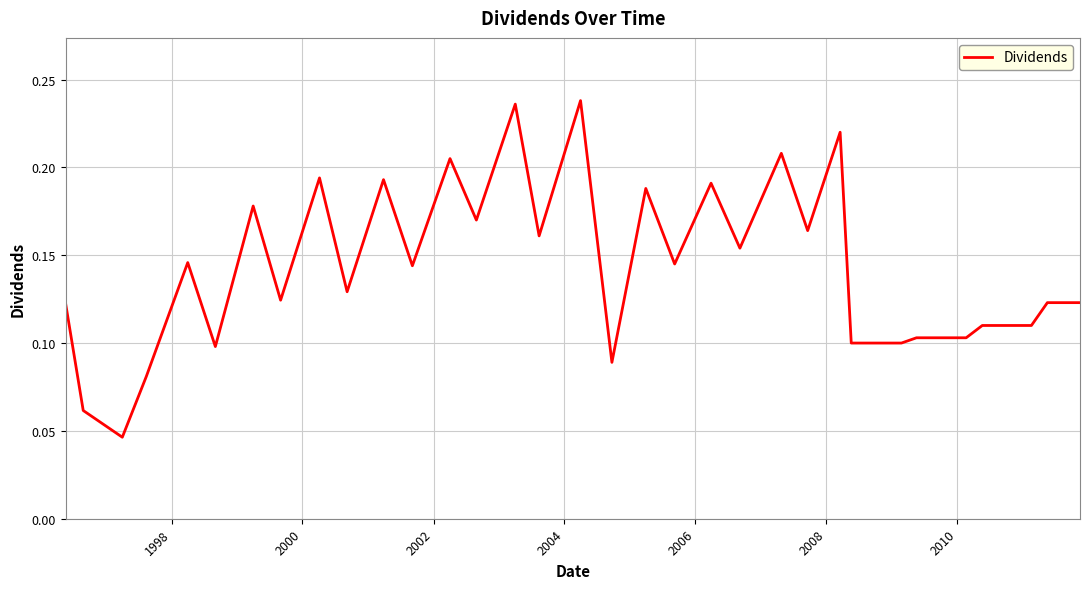

What is the difference between the second highest and minimum values?

0.2